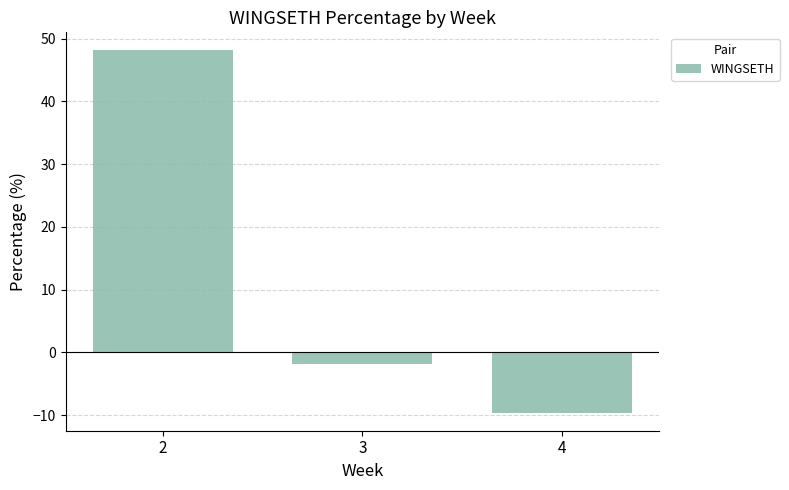

Reading left to right, transcribe all the data shown in this chart.

48.1	-1.9	-9.6